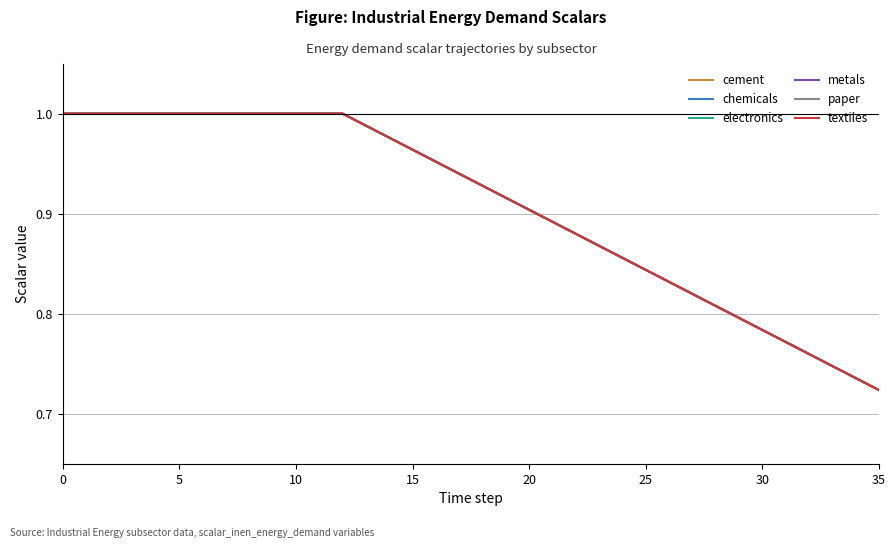

Is this an area chart (filled region under the line)?

No